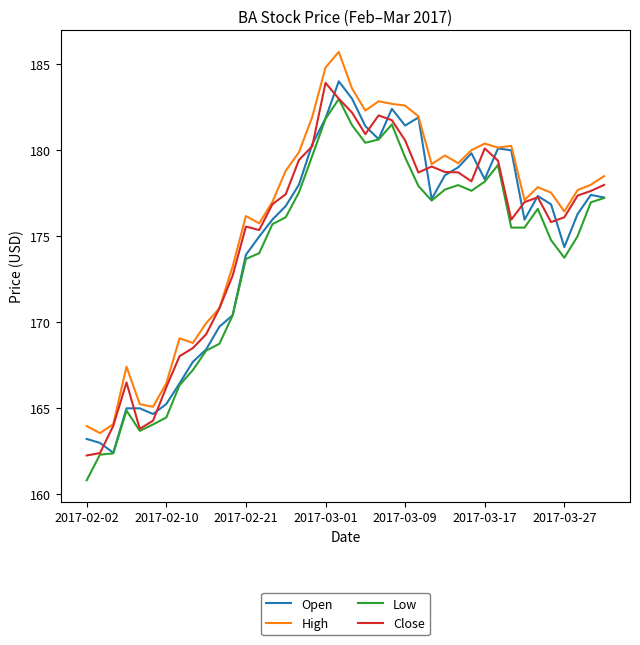

What is the highest value of the Low series?

183.0